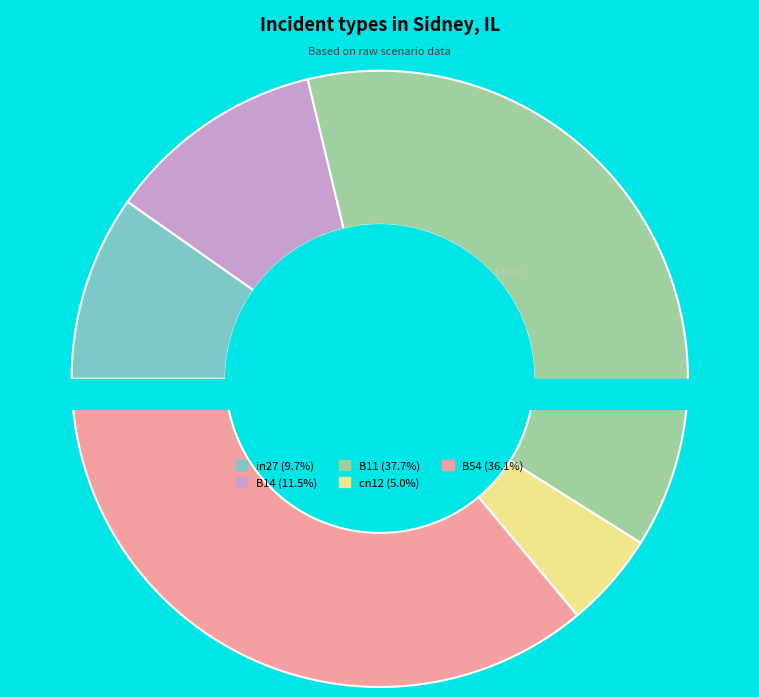

To the nearest percent, what is the combined percentage of B11 and B54?

74%